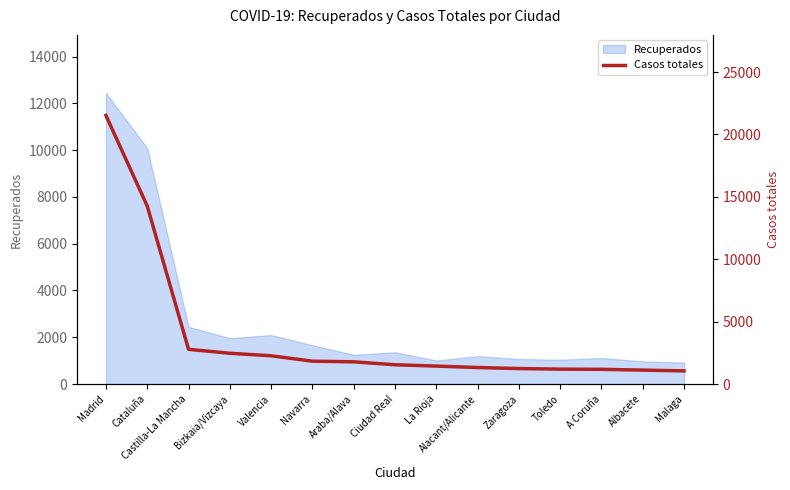

What is the label of the 2nd point from the left?

Cataluña